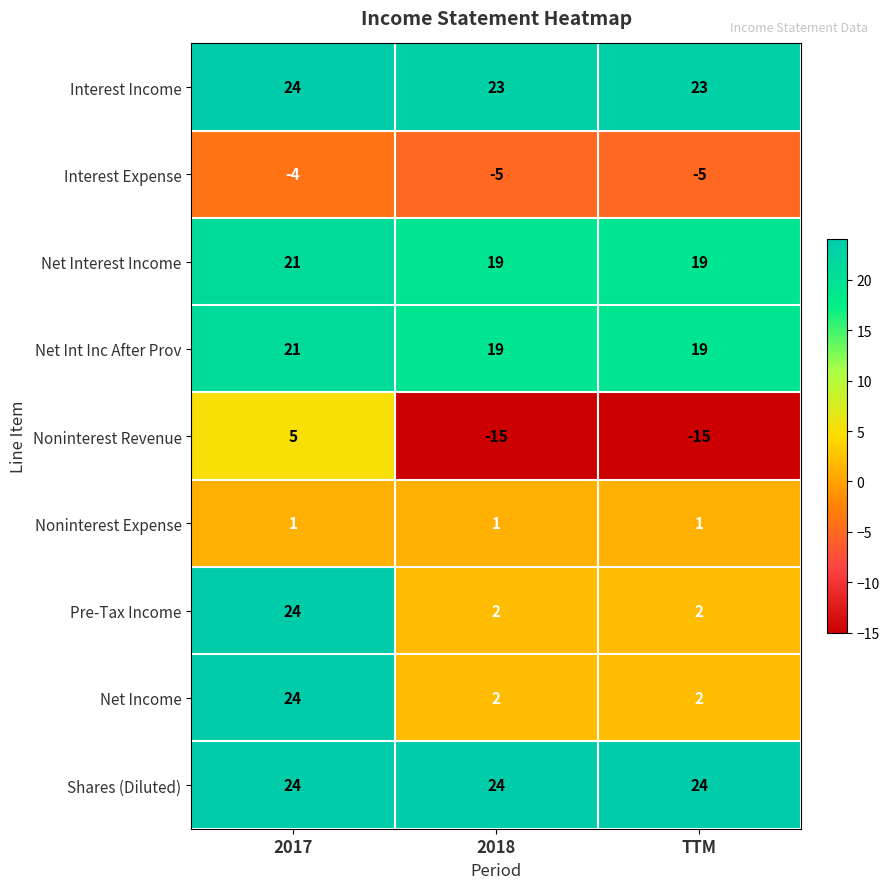

How many Noninterest Revenue values are between -15 and 5?

3